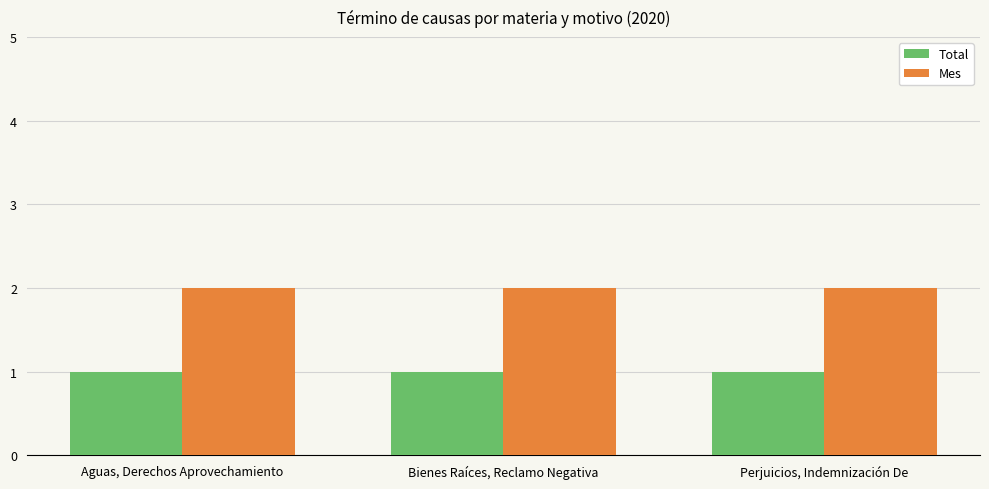

What is the label of the 2nd bar from the left?

Bienes Raíces, Reclamo Negativa